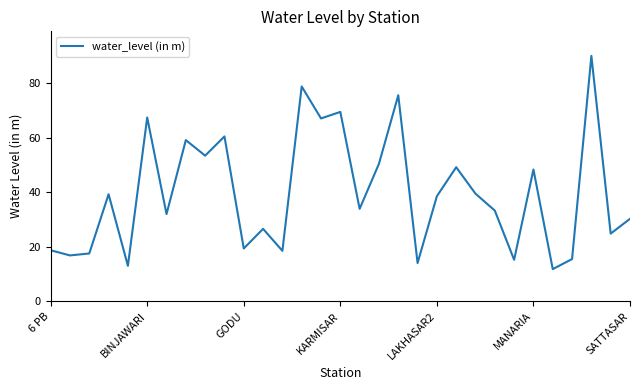

What is the difference between the maximum and minimum values?

78.4